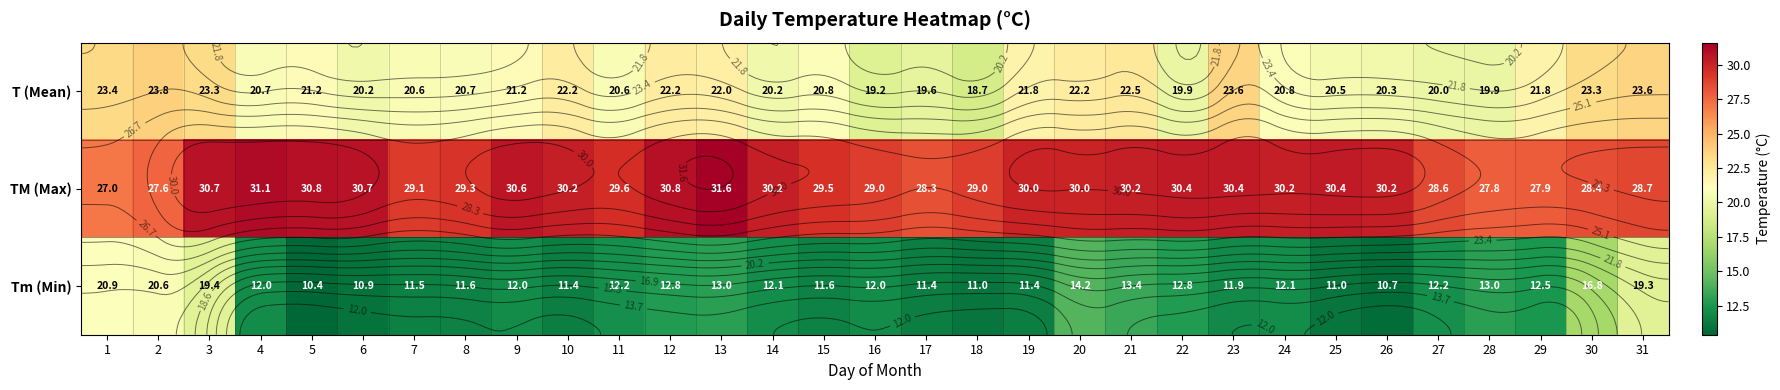

True or false: TM (Max) has a value of 29.0 at 18.

True